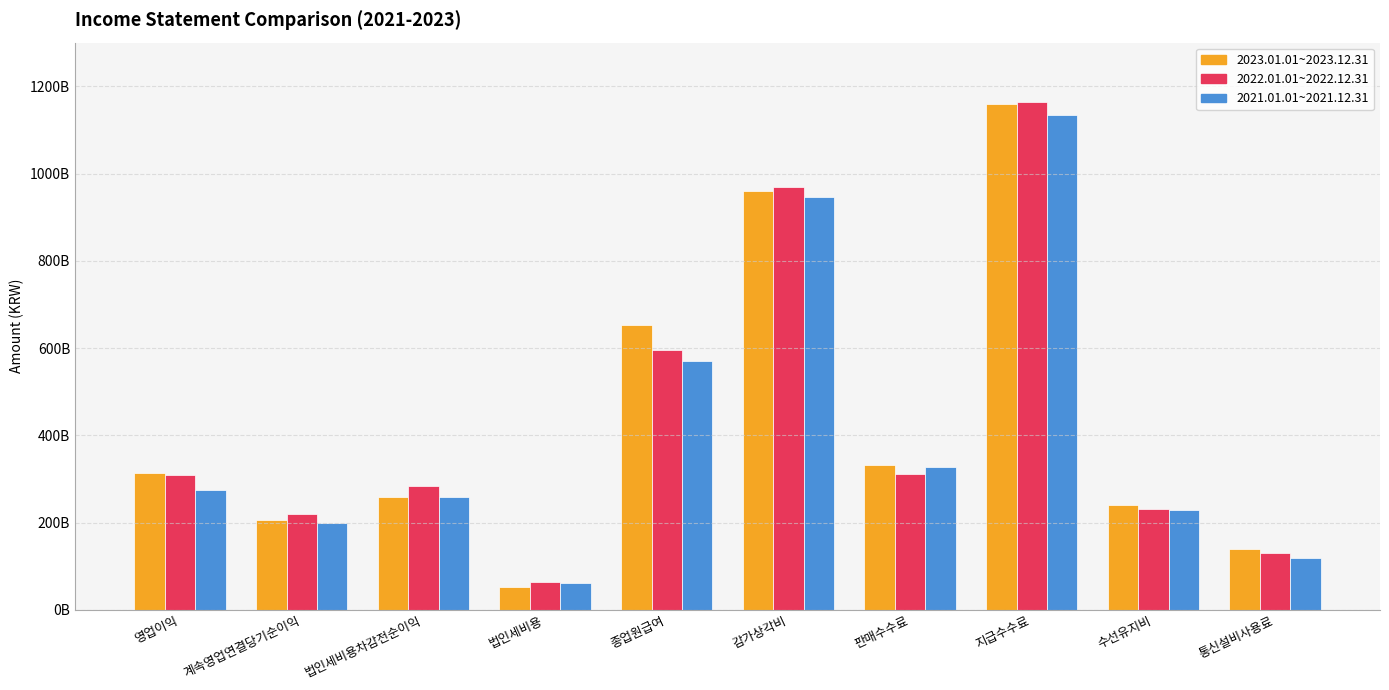

What are all the series names shown in the legend?

2023.01.01~2023.12.31, 2022.01.01~2022.12.31, 2021.01.01~2021.12.31